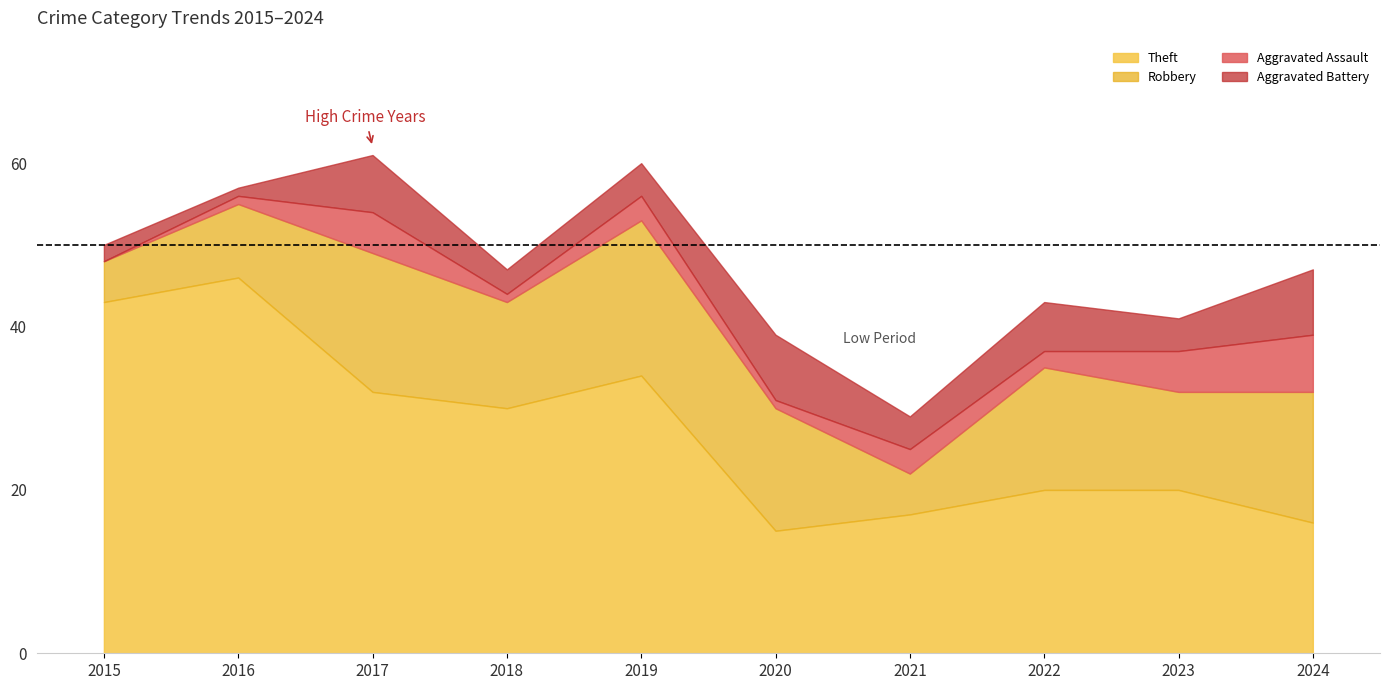

True or false: Theft has a value of 20 at 2022.

True